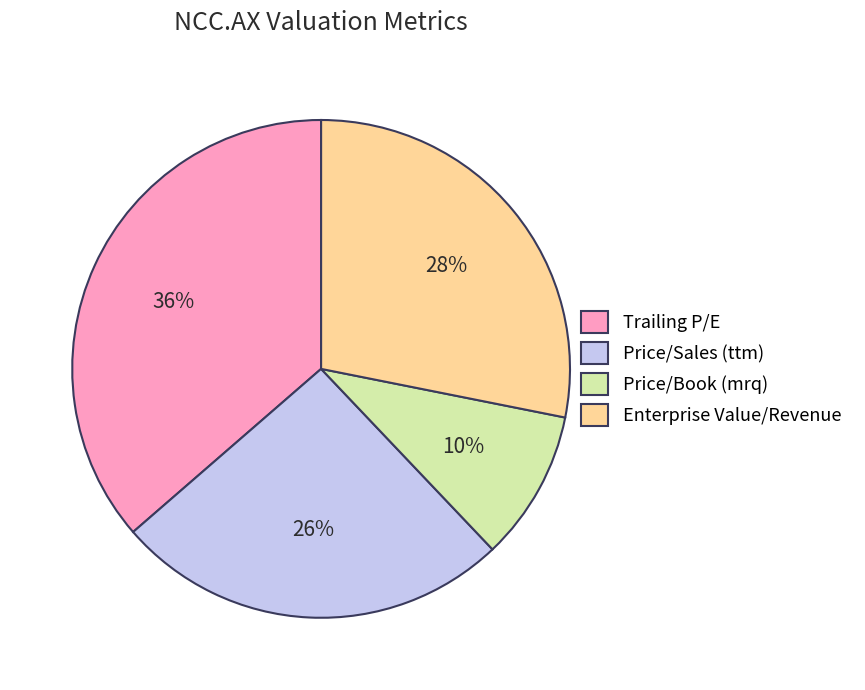

Which category has the biggest portion of the pie?

Trailing P/E